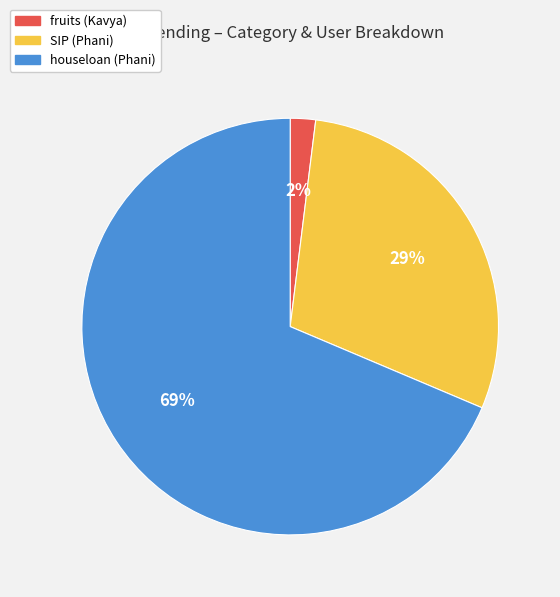

Combined, do fruits (Kavya) and houseloan (Phani) account for over 50%?

Yes